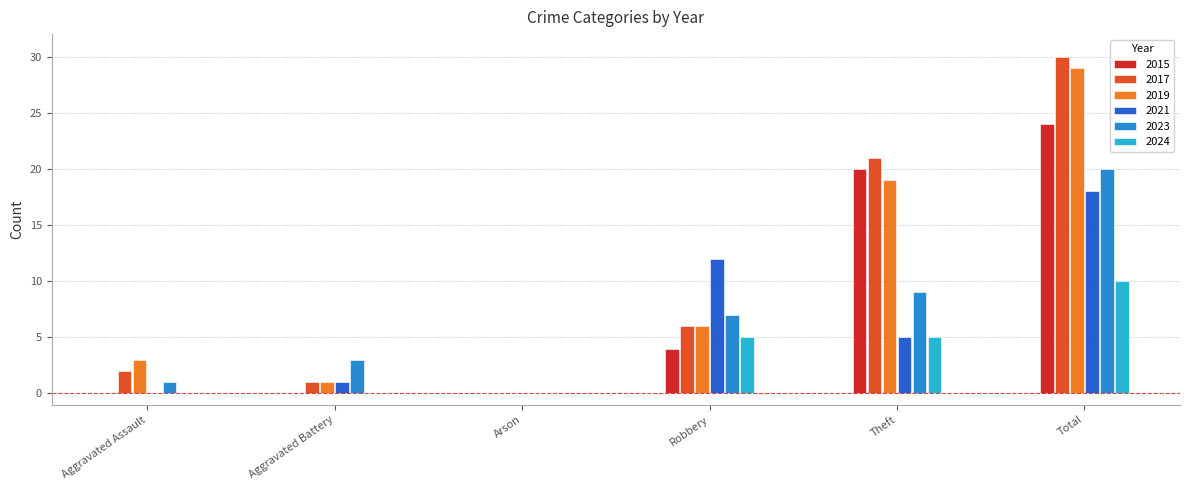

How many categories are shown in the chart?

6